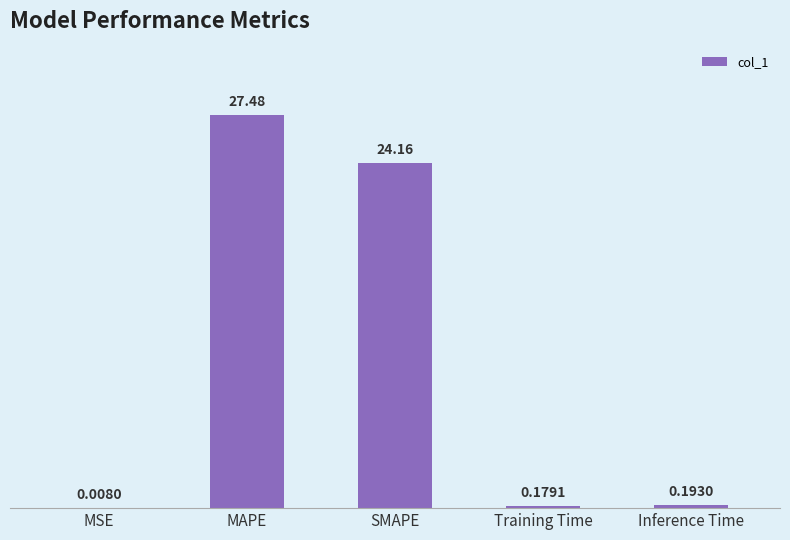

Between SMAPE and Inference Time, which is larger?

SMAPE